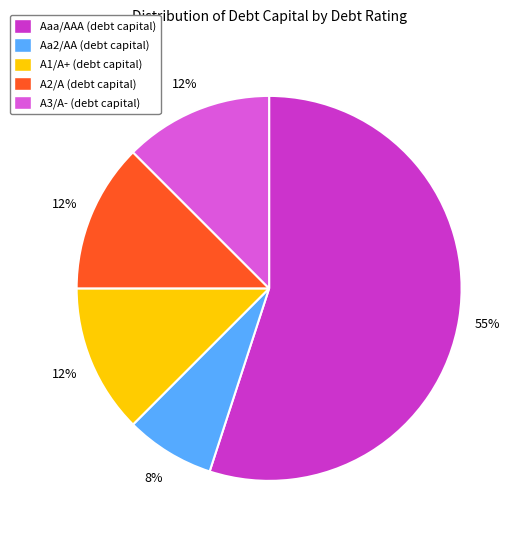

To the nearest percent, what is the average slice percentage?

20%